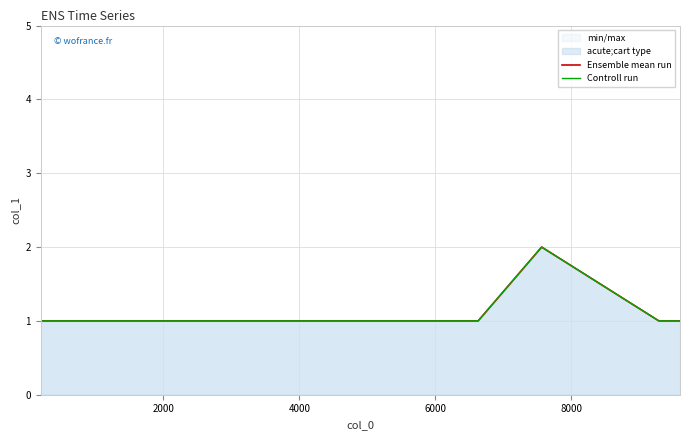

True or false: Controll run has a value of 3 at 8000.

False